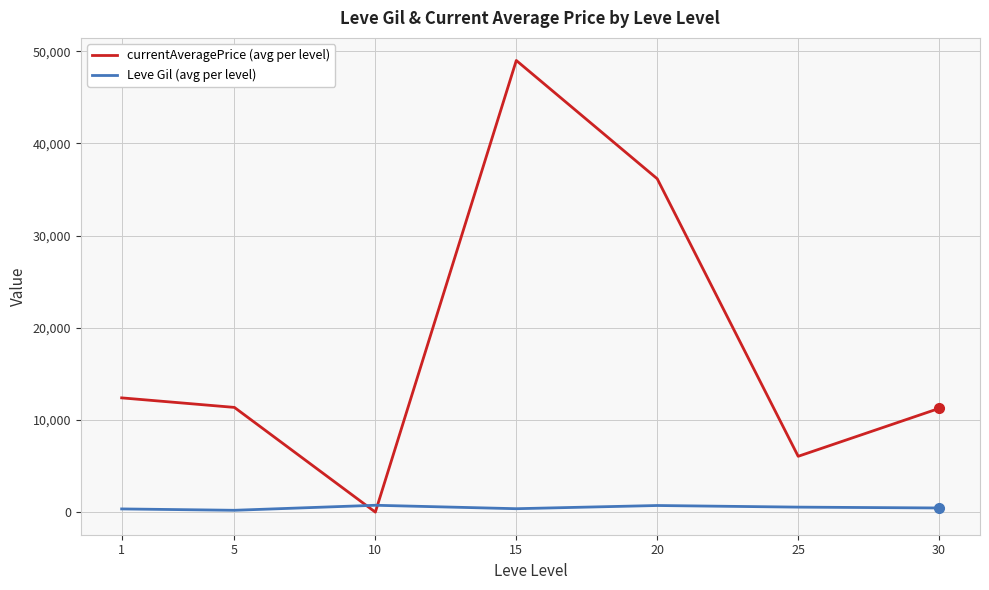

Which series has the largest range (max minus min)?

currentAveragePrice (avg per level)